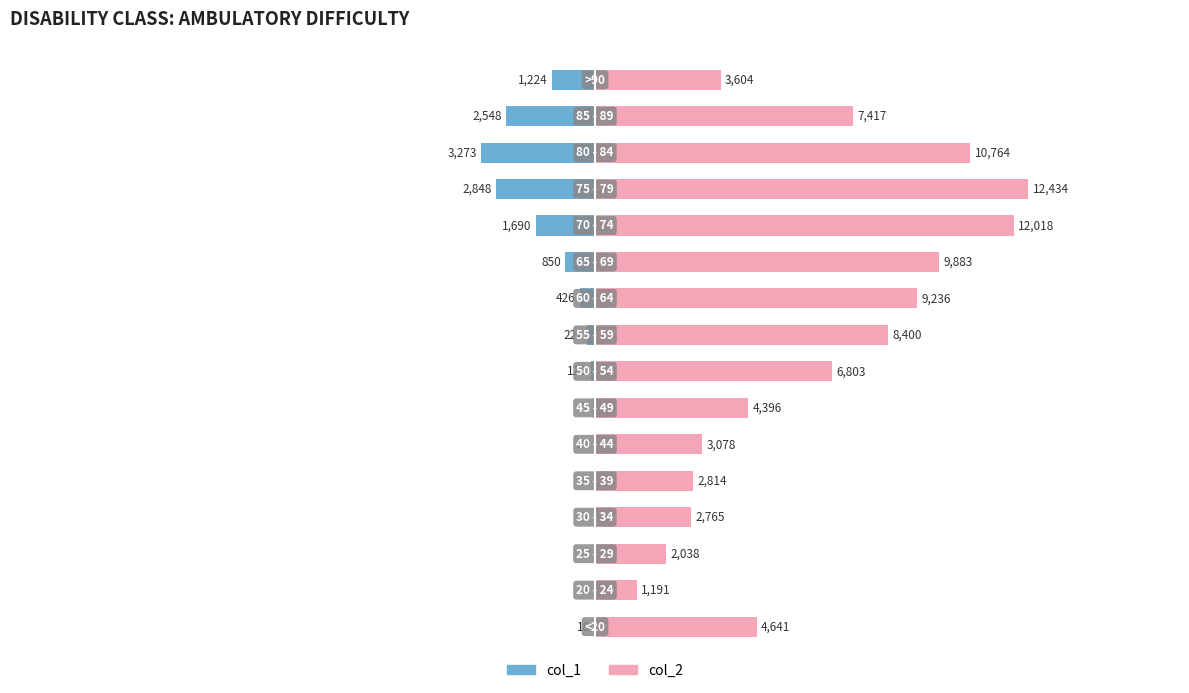

Which series changed the most between 3 and 14?

col_2